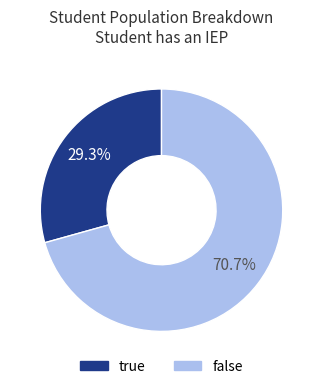

Is there a majority slice in this chart?

Yes